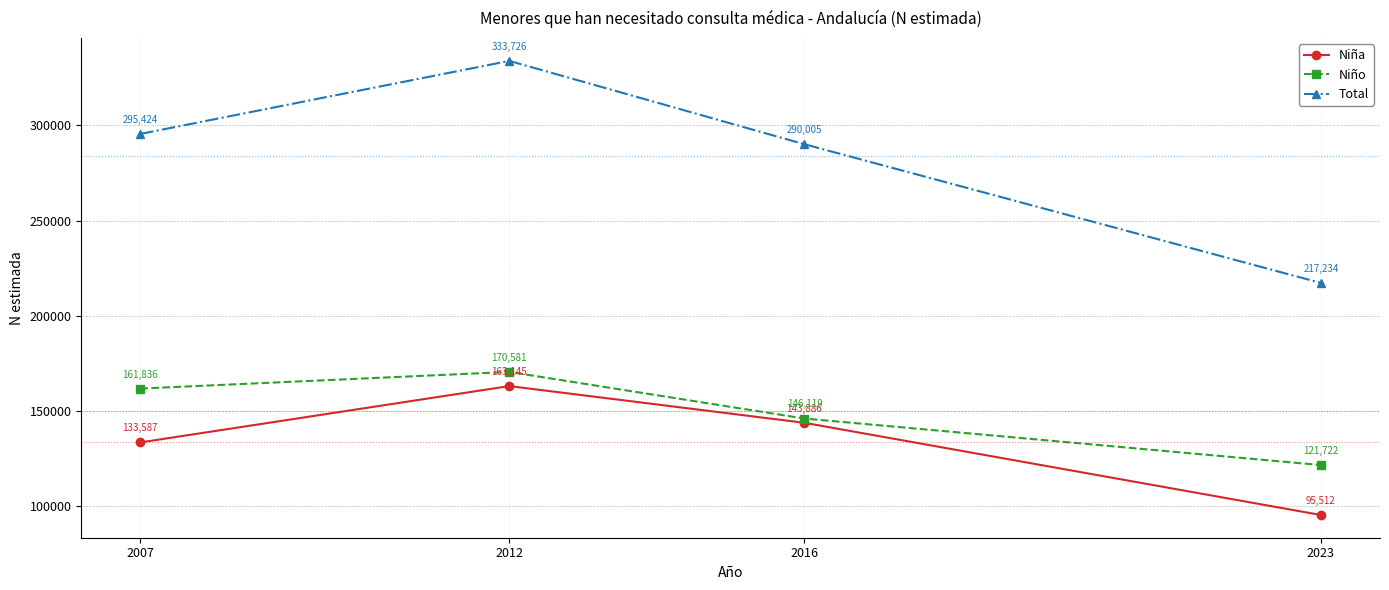

Between 2007 and 2023, which series saw the biggest shift?

Total